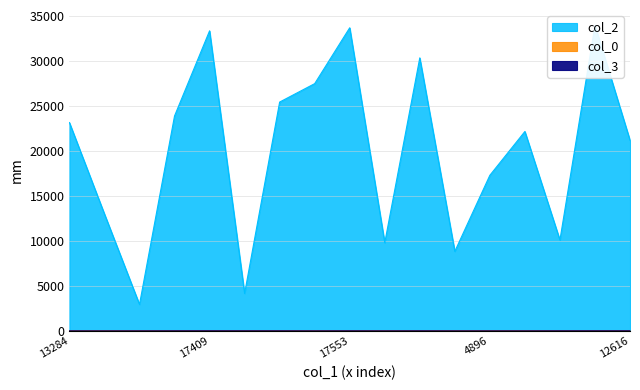

What is the total value across all series at 8849?

8872.2